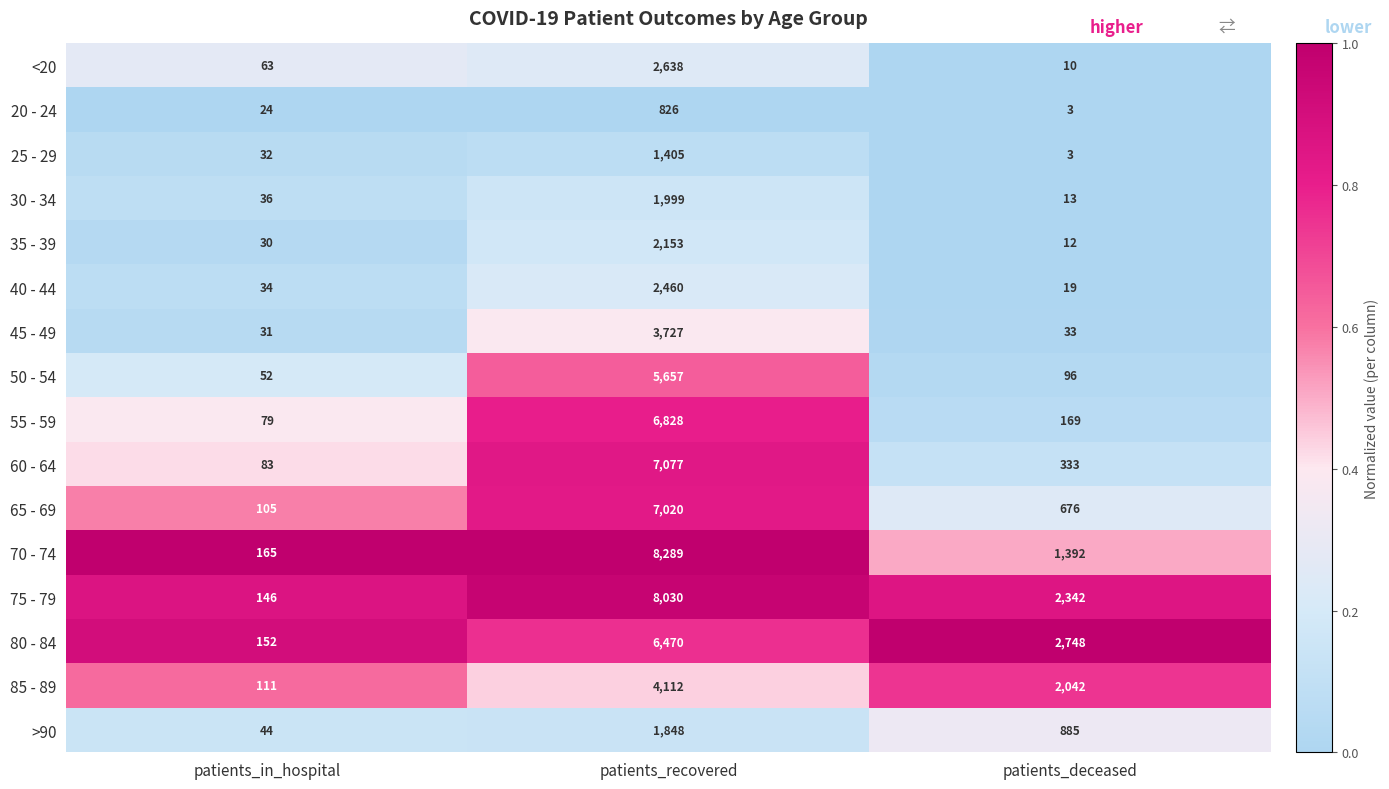

What is the average value of the 30 - 34 series?

683